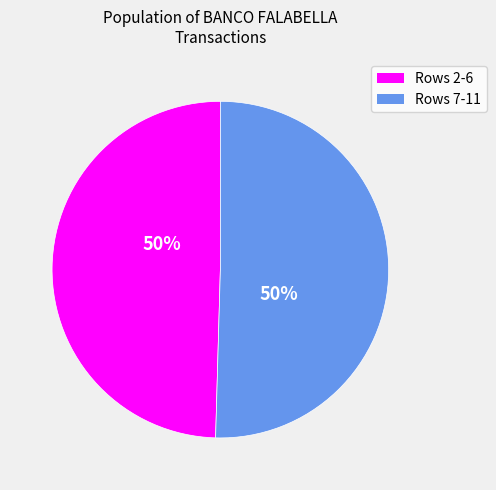

Approximately how many times larger is the value at Rows 2-6 compared to Rows 7-11?

1.0